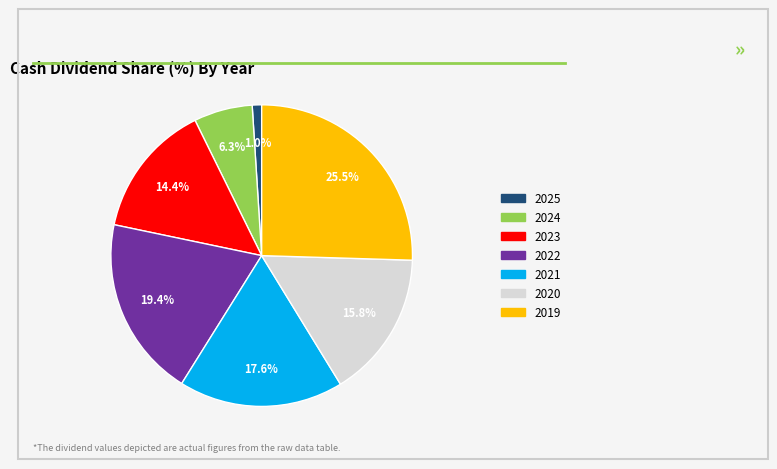

True or false: 2024 accounts for 1% of the total.

False